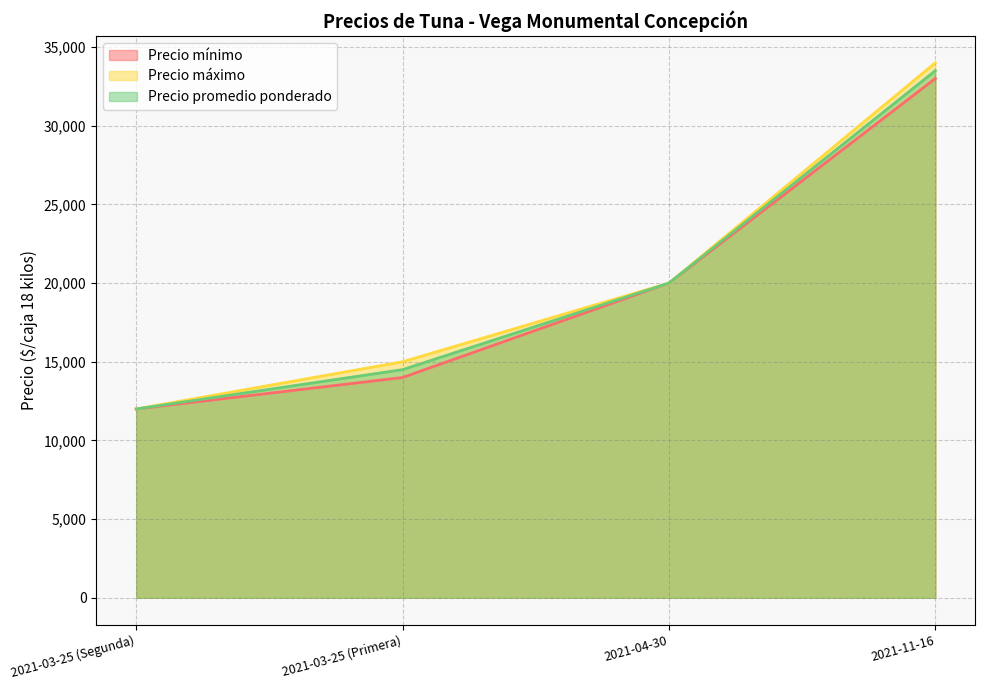

The Precio mínimo series shows 20000 at 2021-04-30. True or false?

True